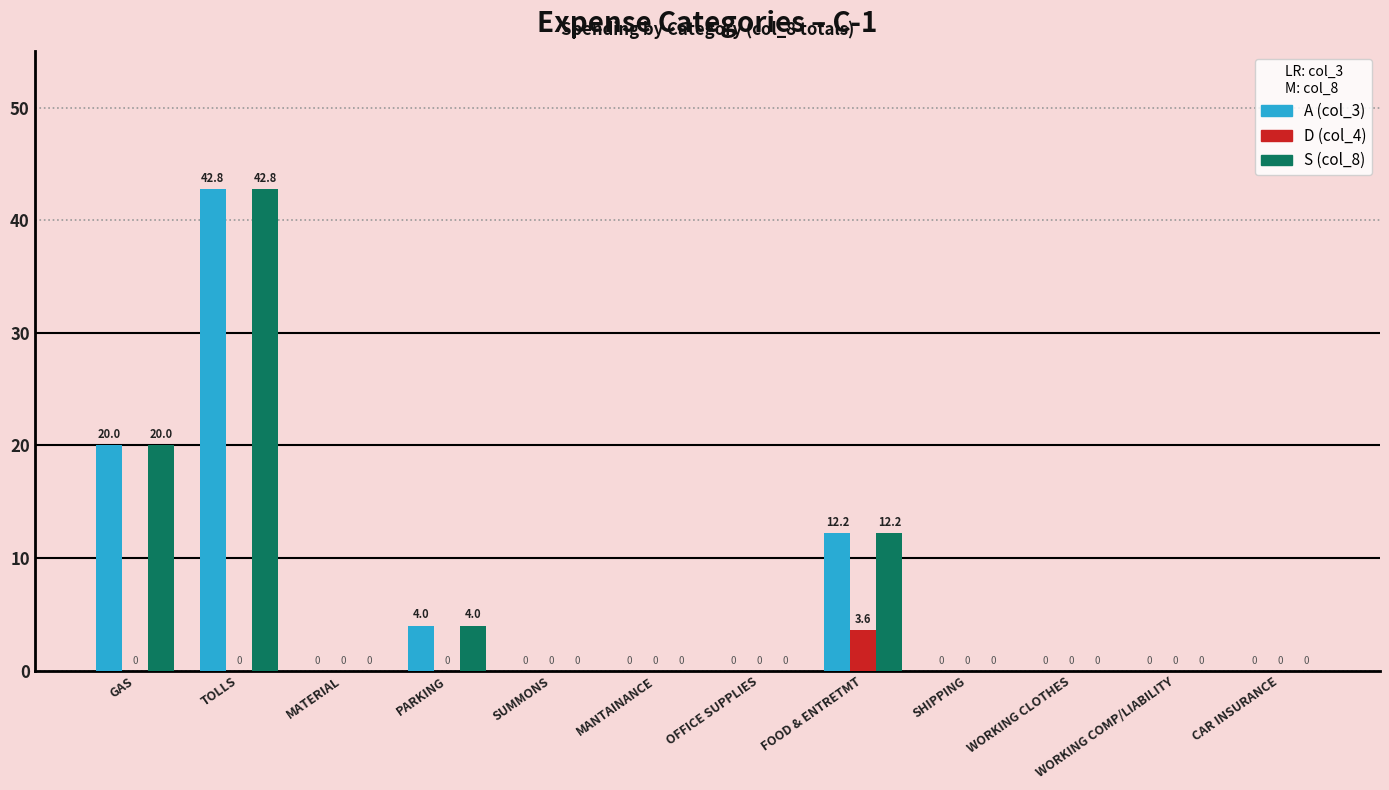

What is the greatest value displayed?

42.8